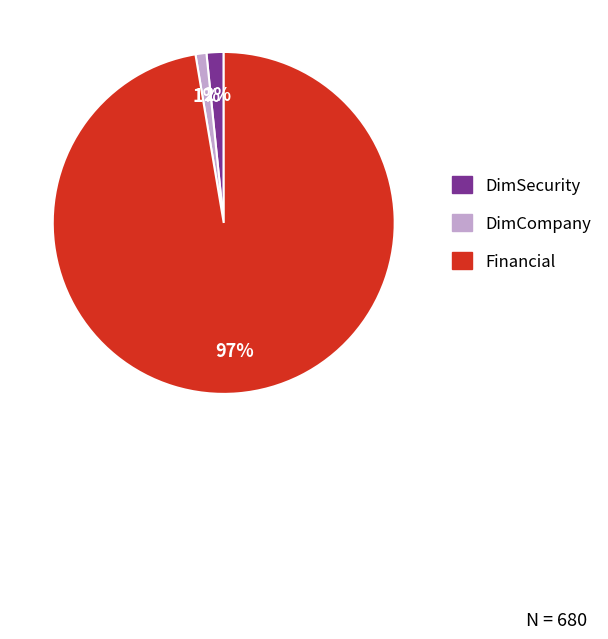

Combined, do DimSecurity and Financial account for over 50%?

Yes